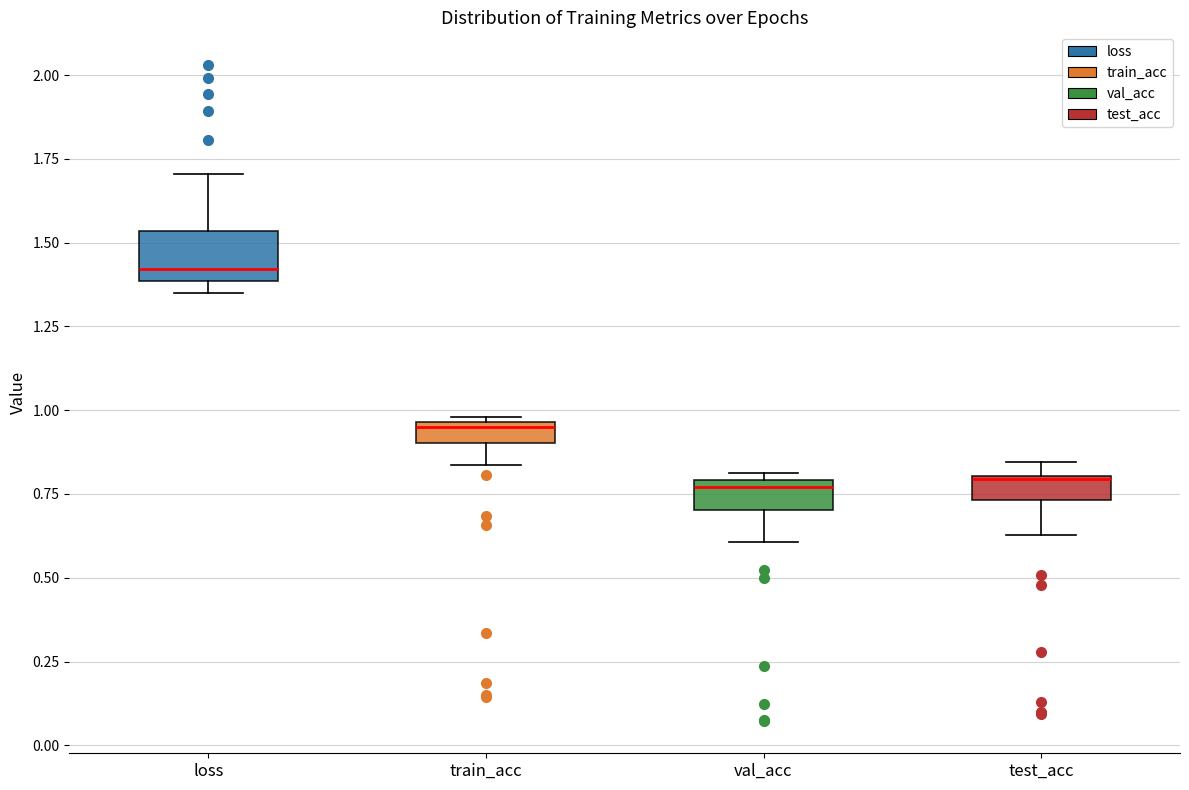

Which box has the highest median line?

loss